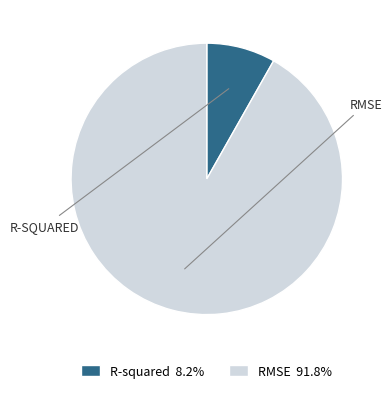

Which slice represents more than half of the pie?

RMSE